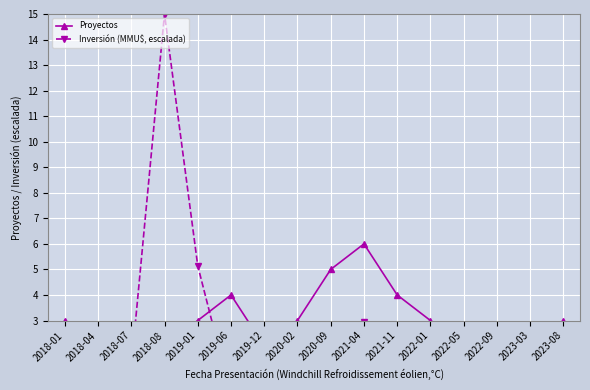

What is the difference between the Proyectos values at 2020-02 and 2019-06?

1.0